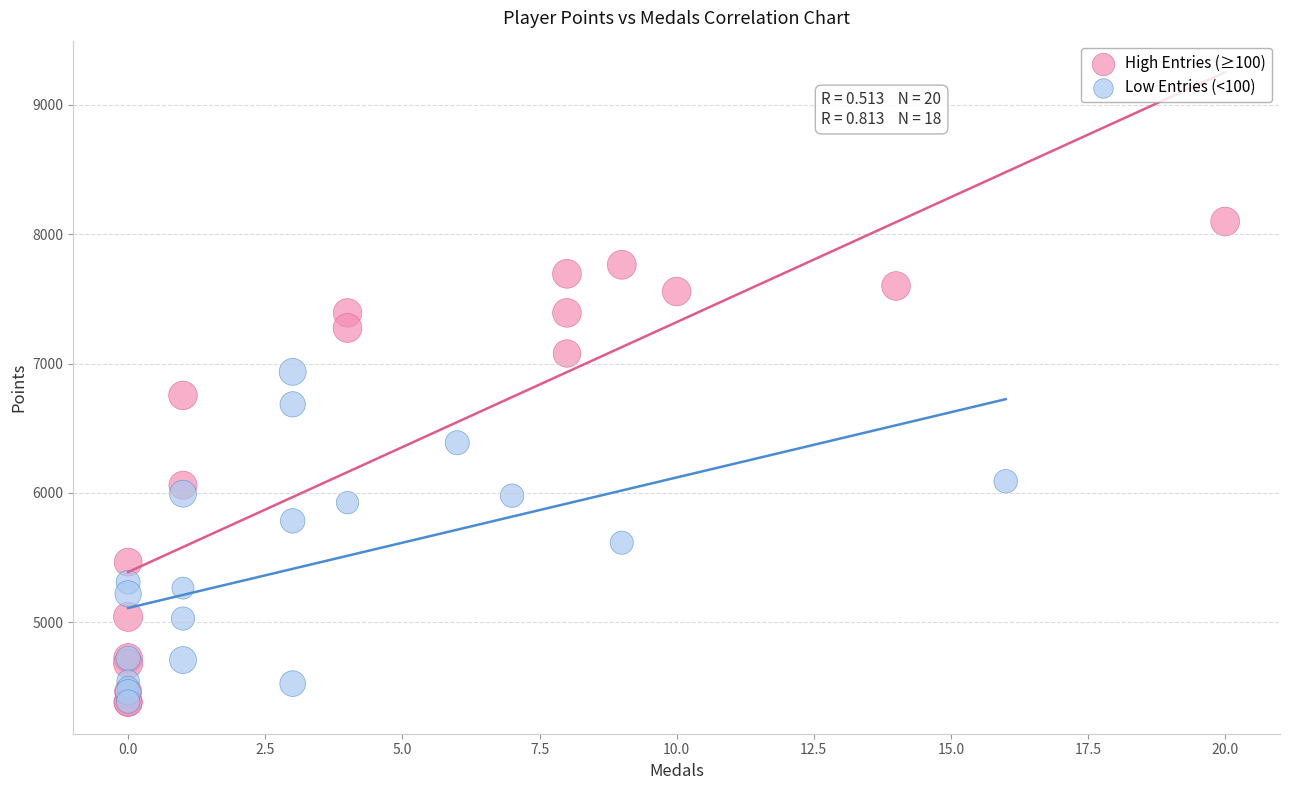

What are all the series names shown in the legend?

High Entries (≥100), Low Entries (<100)